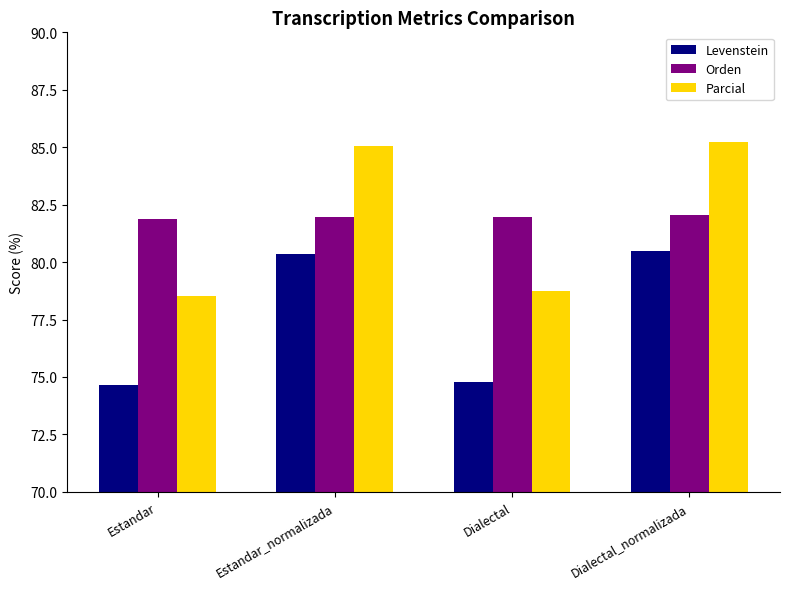

At Dialectal, list the series in order from largest to smallest.

Orden, Parcial, Levenstein